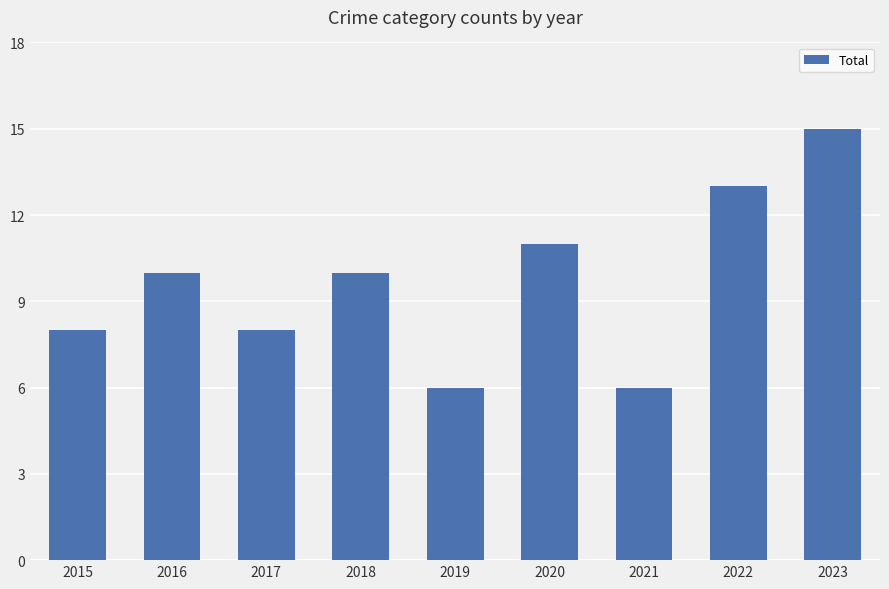

What is the smallest value displayed?

6